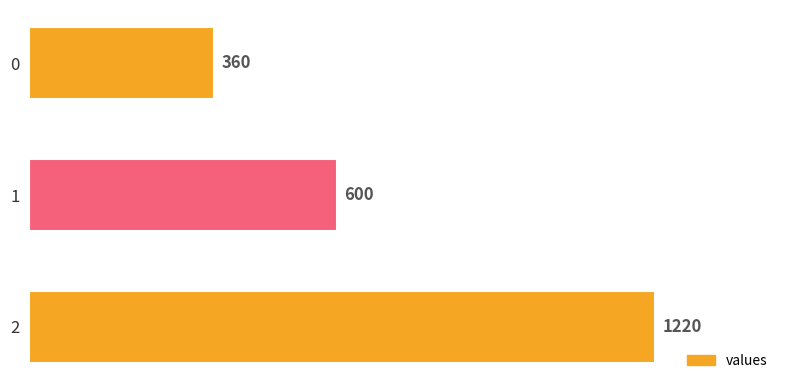

At which label is the value closest to 790?

1